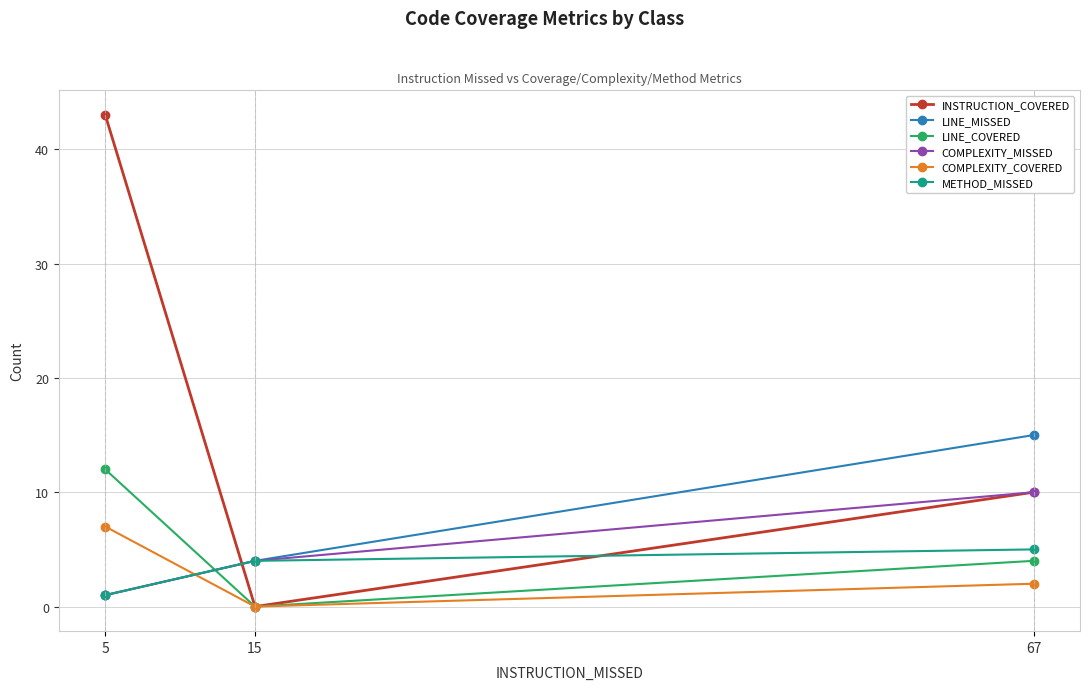

What is the difference between the maximum and minimum values in the LINE_MISSED series?

14